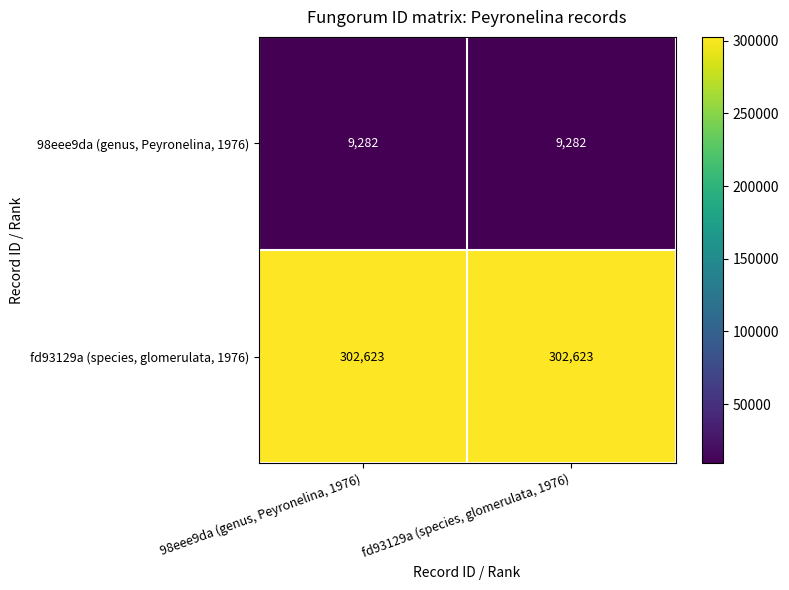

Reading left to right, transcribe all the data shown in this chart.

98eee9da (genus, Peyronelina, 1976): 98eee9da (genus, Peyronelina, 1976)=9282	fd93129a (species, glomerulata, 1976)=9282
fd93129a (species, glomerulata, 1976): 98eee9da (genus, Peyronelina, 1976)=302623	fd93129a (species, glomerulata, 1976)=302623